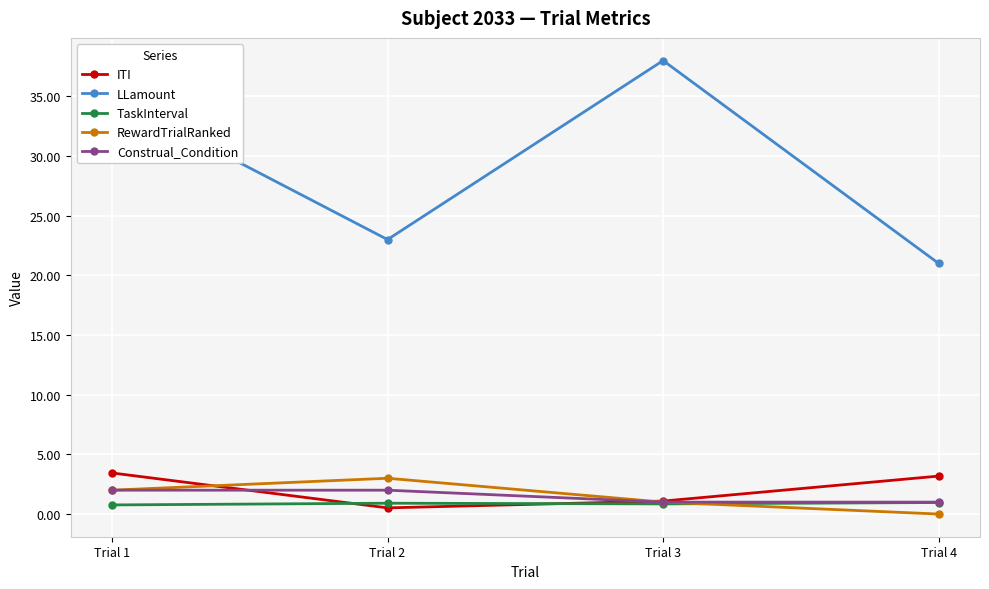

Between Trial 1 and Trial 2, which series saw the biggest shift?

LLamount